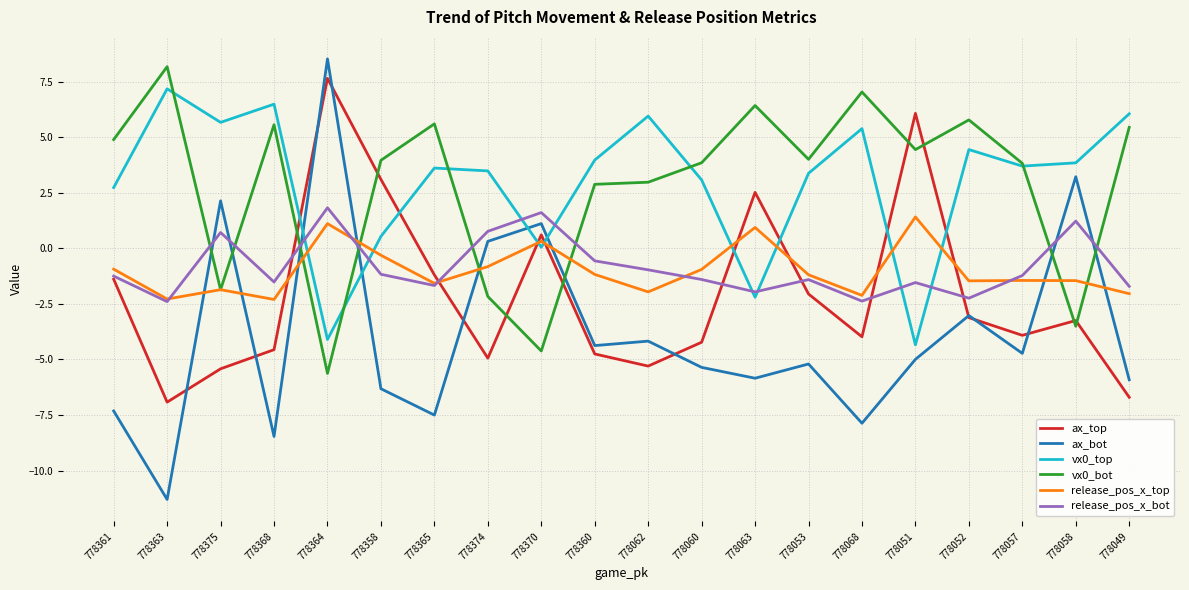

What position from the left is 778058?

19